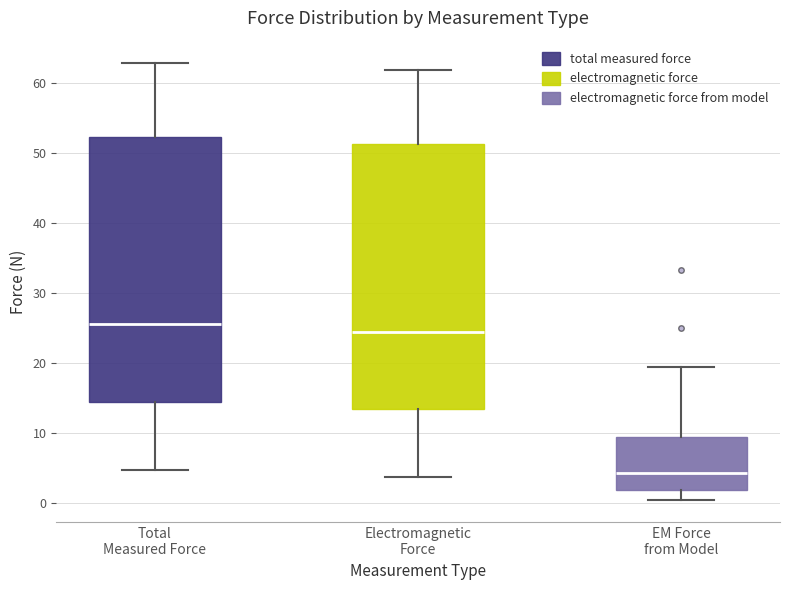

Which box's median line is the lowest?

EM Force from Model